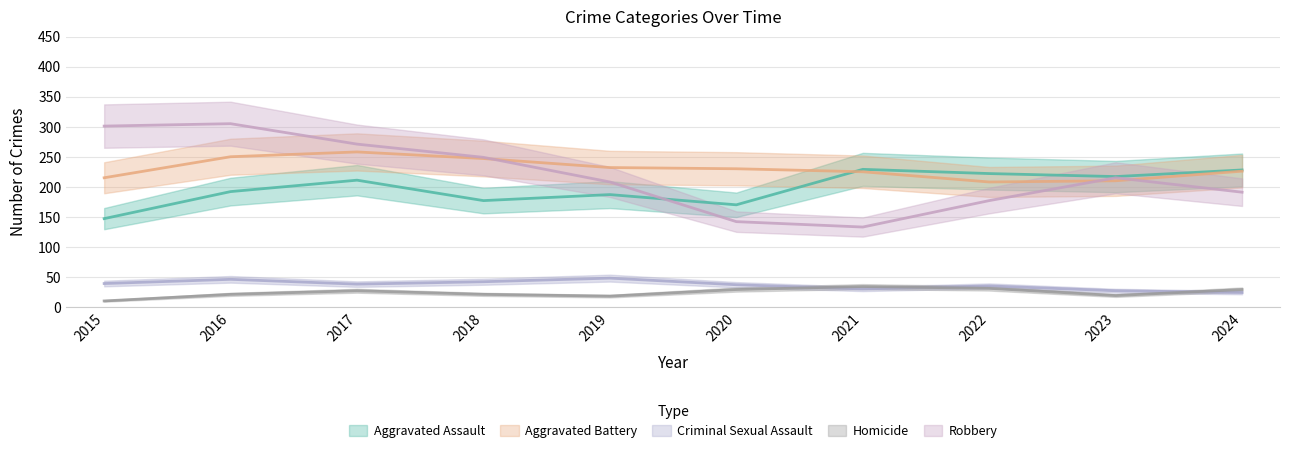

How many categories are shown in the chart?

10